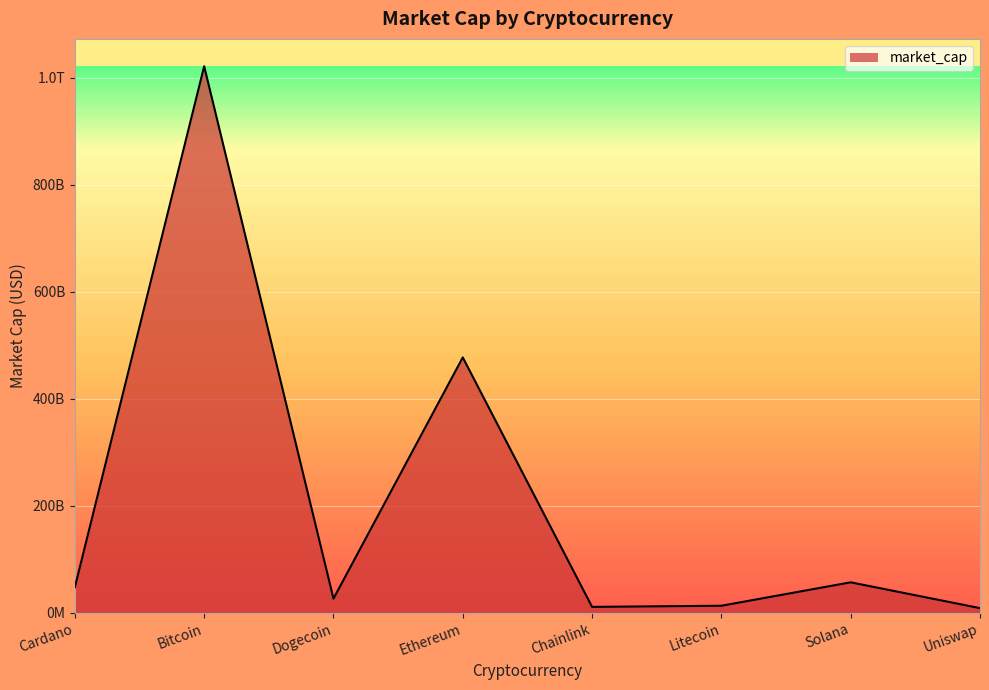

Does the chart display data point markers on the line(s)?

No